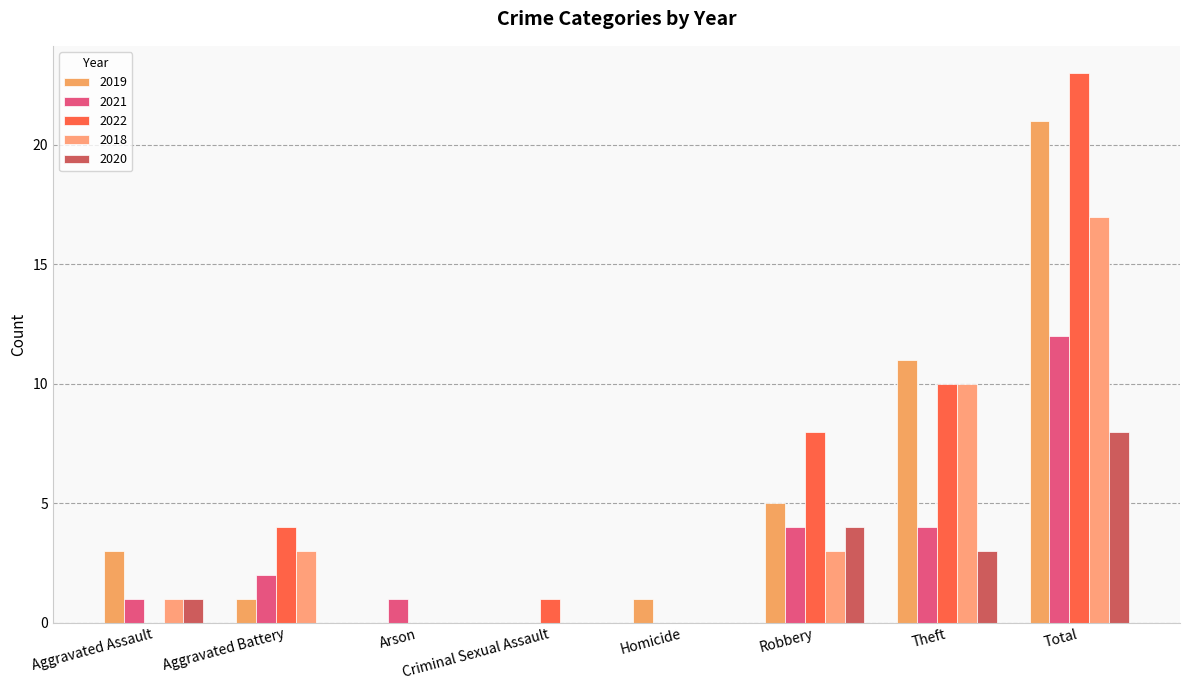

At which label does 2018 reach its peak?

Total